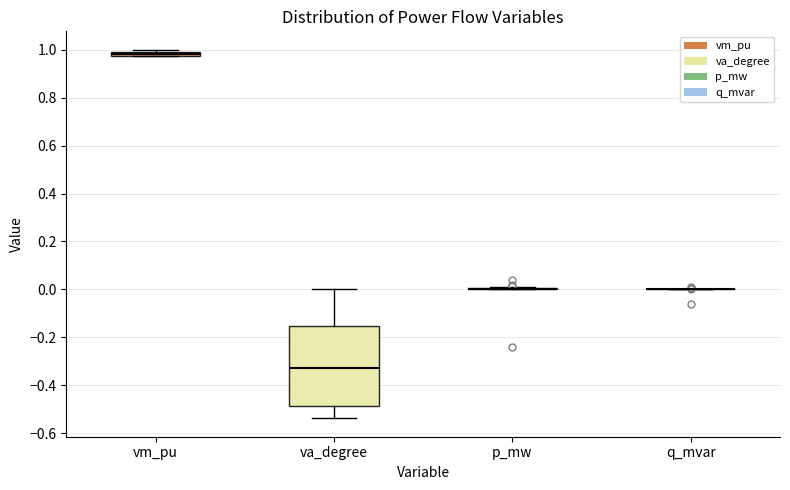

Comparing the boxes themselves (not the whiskers), which one is the tallest?

va_degree